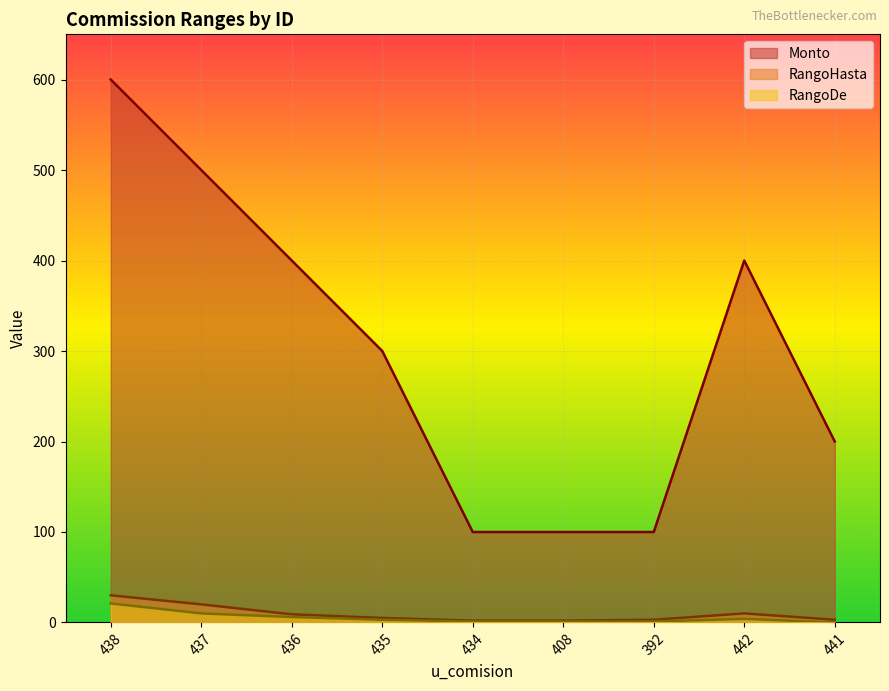

What are all the series names shown in the legend?

Monto, RangoHasta, RangoDe